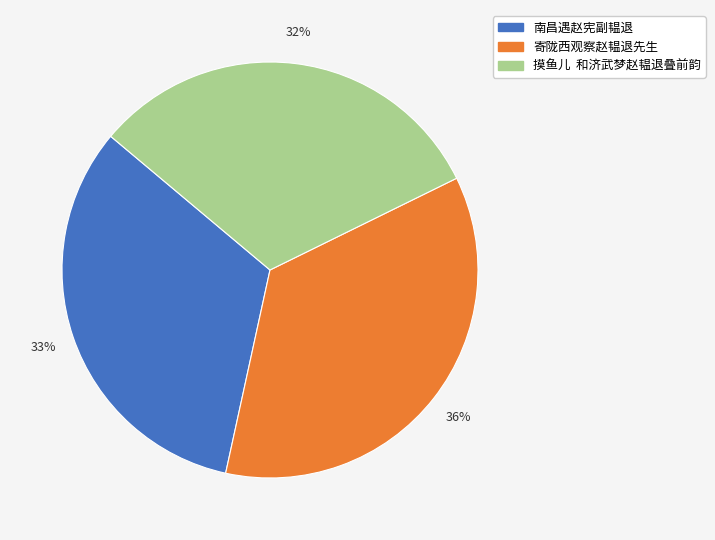

Is it true that 寄陇西观察赵韫退先生 is 36% of the pie?

True